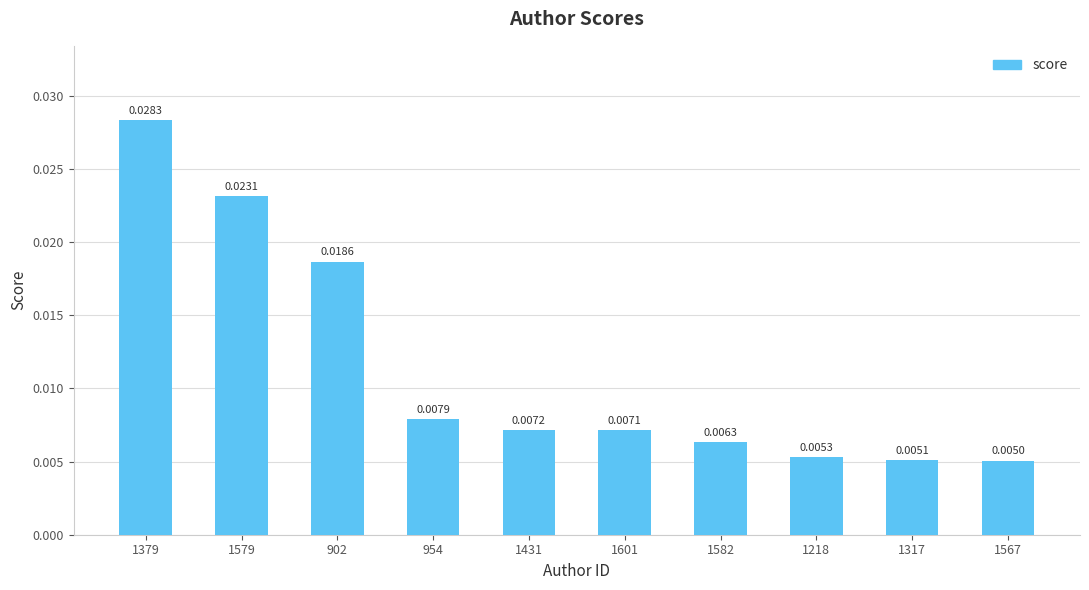

Which label corresponds to the largest value in the chart?

1379